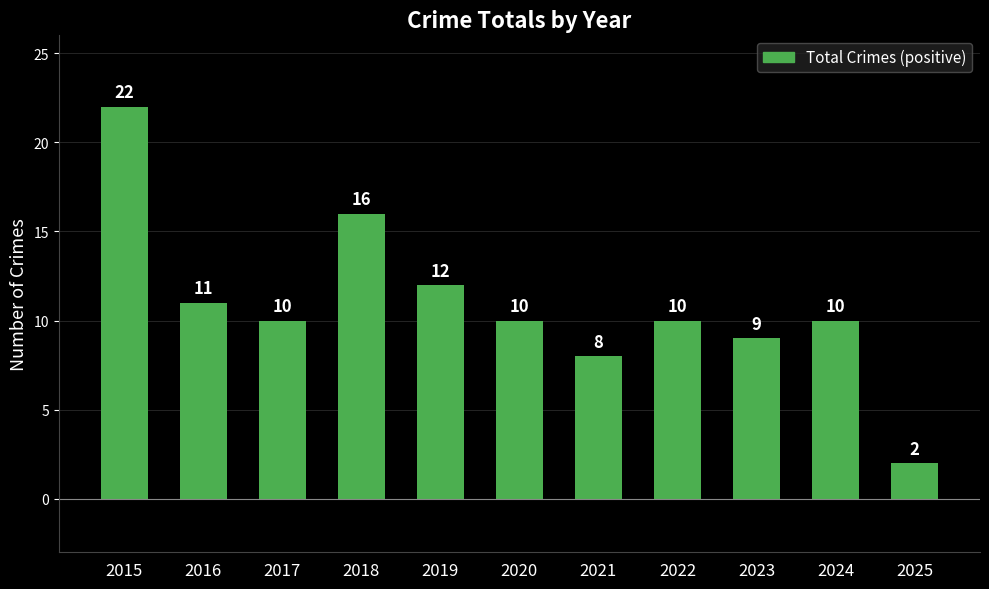

What is the value of the 8th bar from the left?

10